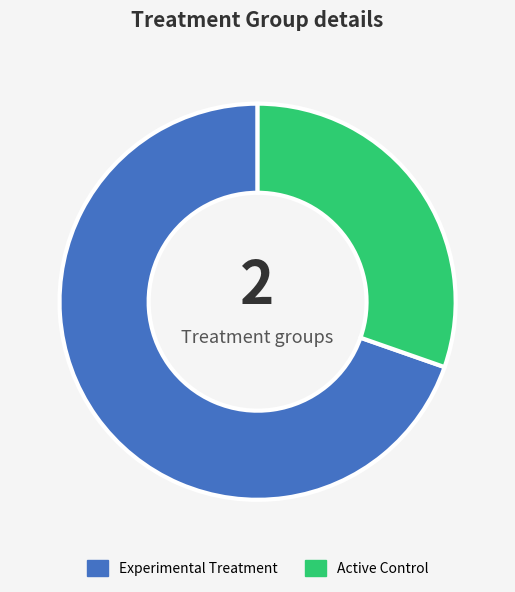

Is Active Control the majority of the pie?

No